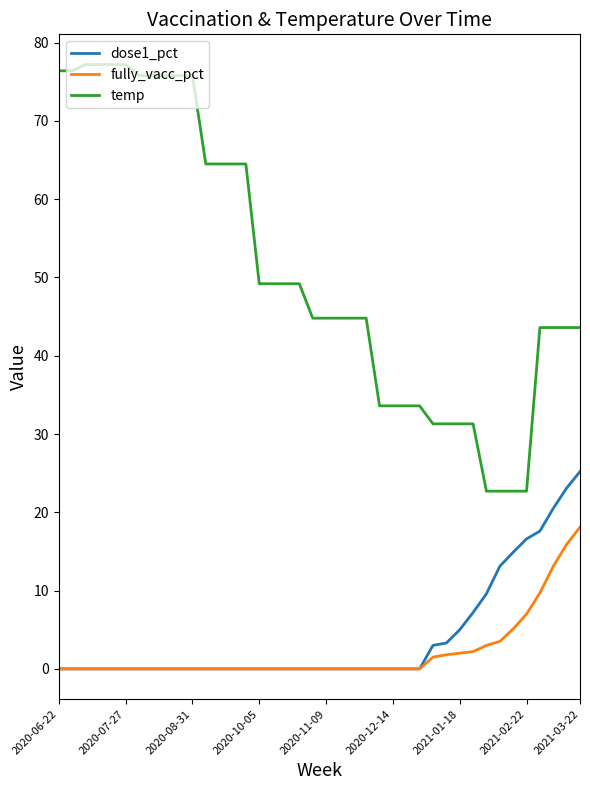

True or false: temp and fully_vacc_pct intersect in this chart.

False